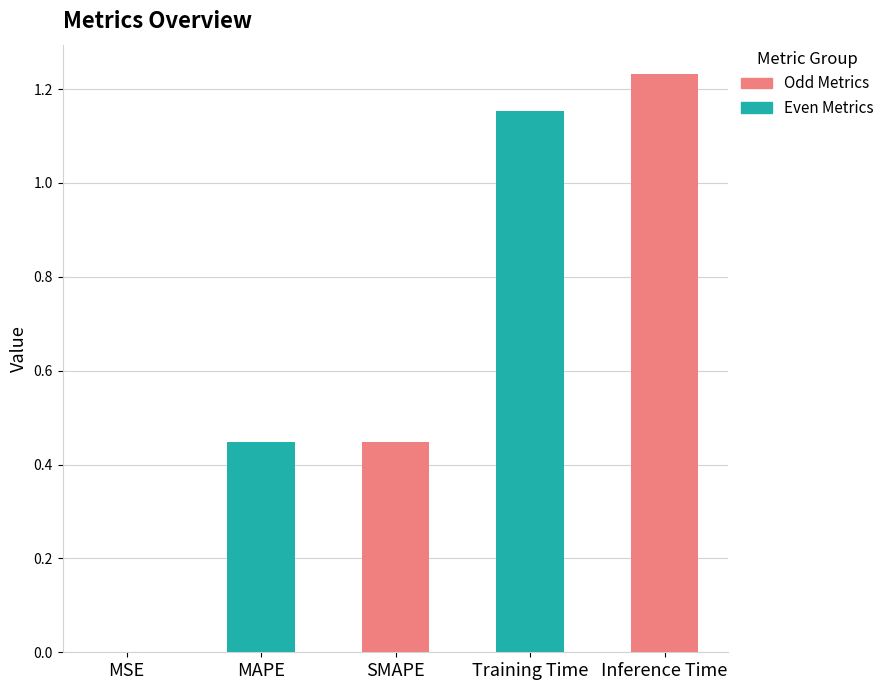

Which category has the highest value across all series?

Inference Time